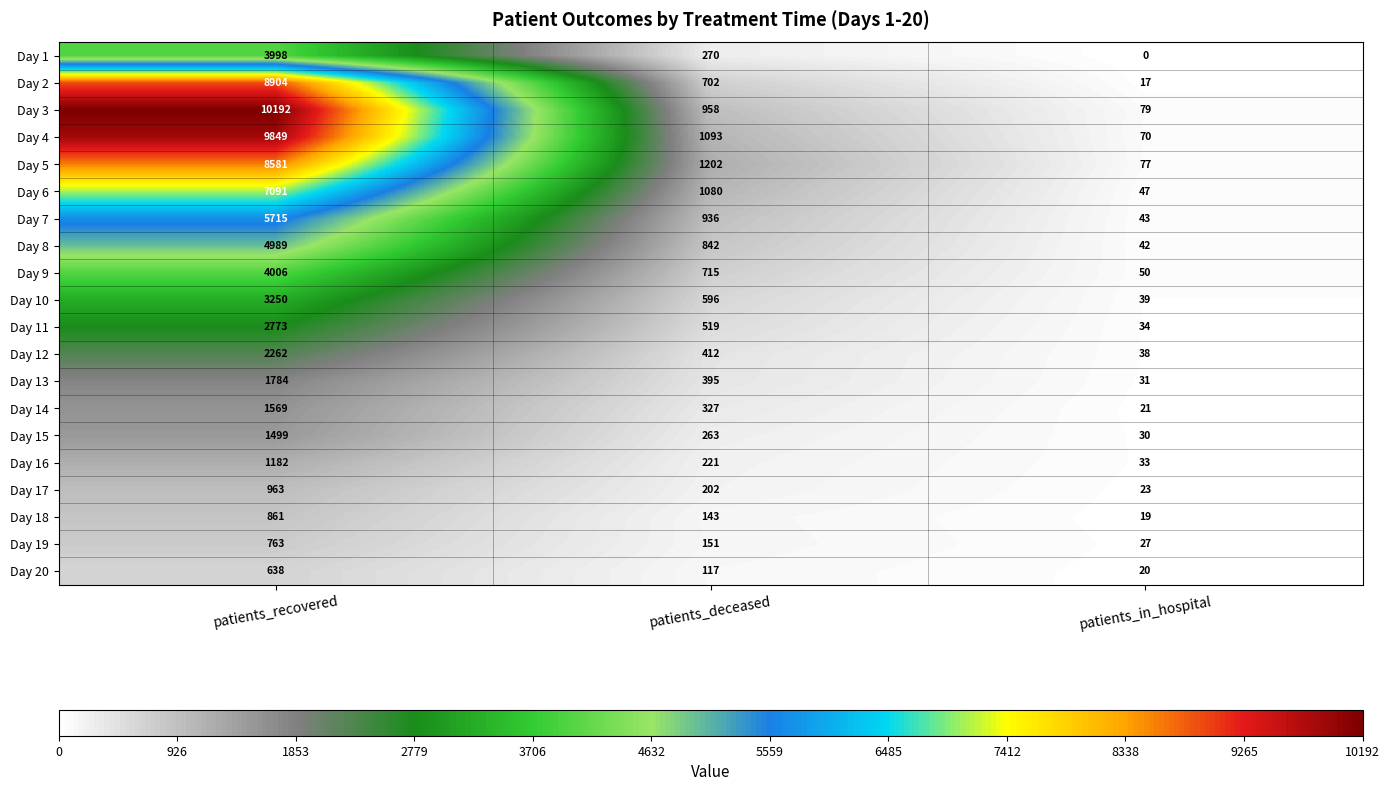

Count the Day 7 values in the range 43 to 5715.

3